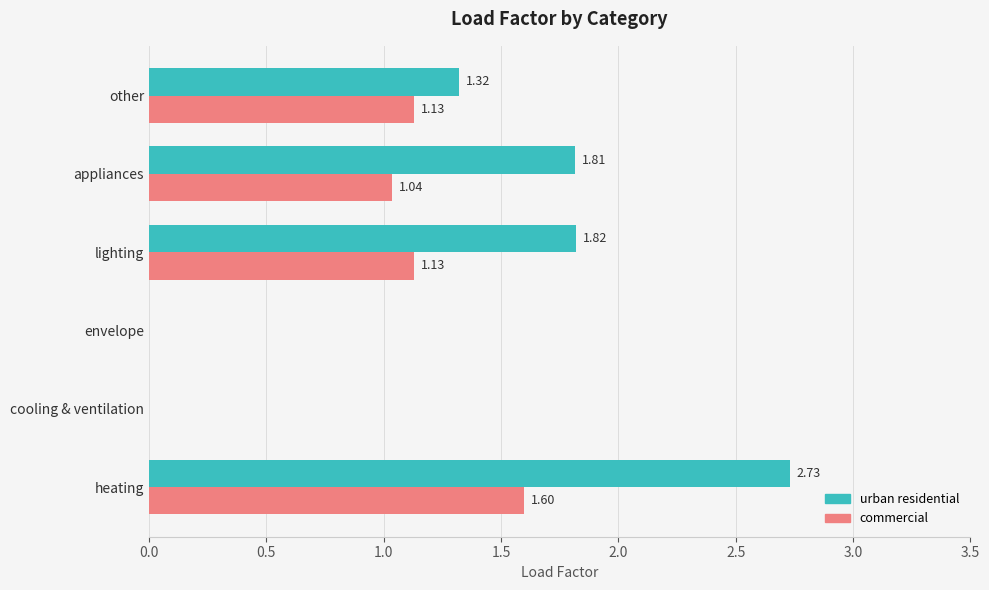

At which category is the sum across all series the highest?

heating